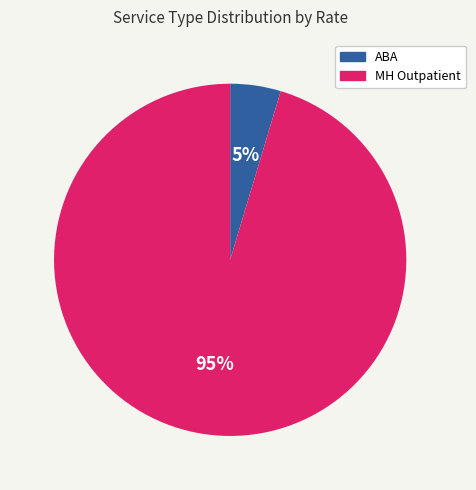

Is it true that MH Outpatient is 95% of the pie?

True